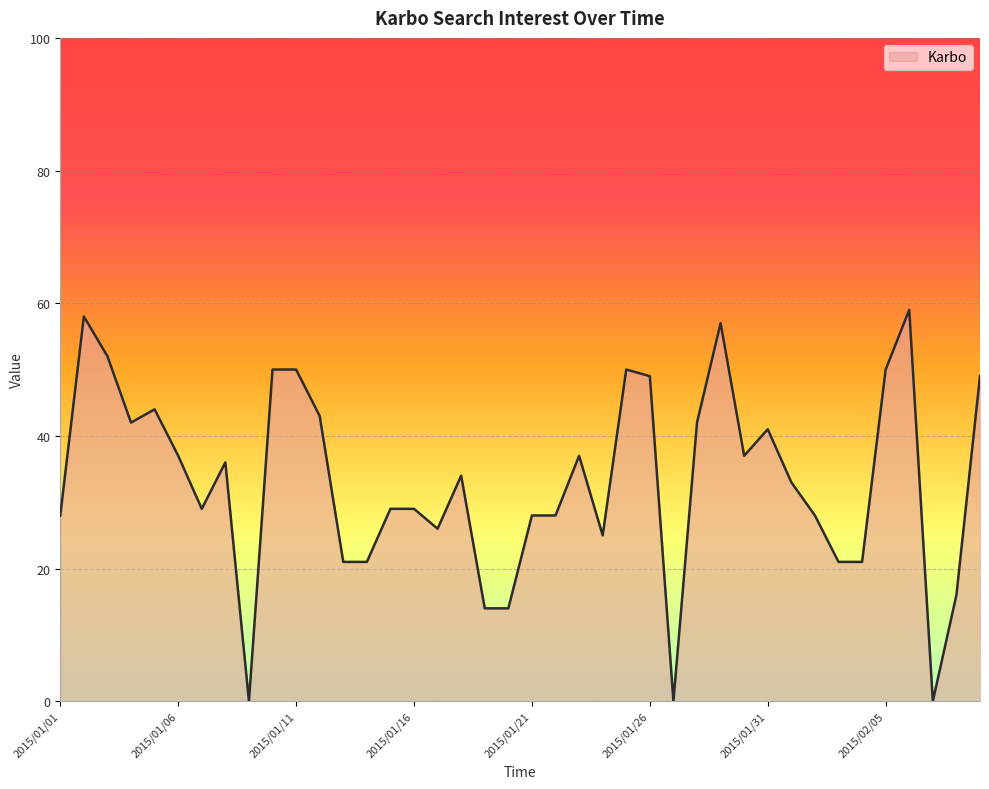

Reading left to right, list all the values displayed in this chart.

2015/01/01=28	2015/01/02=58	2015/01/03=52	2015/01/04=42	2015/01/05=44	2015/01/06=37	2015/01/07=29	2015/01/08=36	2015/01/09=0	2015/01/10=50	2015/01/11=50	2015/01/12=43	2015/01/13=21	2015/01/14=21	2015/01/15=29	2015/01/16=29	2015/01/17=26	2015/01/18=34	2015/01/19=14	2015/01/20=14	2015/01/21=28	2015/01/22=28	2015/01/23=37	2015/01/24=25	2015/01/25=50	2015/01/26=49	2015/01/27=0	2015/01/28=42	2015/01/29=57	2015/01/30=37	2015/01/31=41	2015/02/01=33	2015/02/02=28	2015/02/03=21	2015/02/04=21	2015/02/05=50	2015/02/06=59	2015/02/07=0	2015/02/08=16	2015/02/09=49